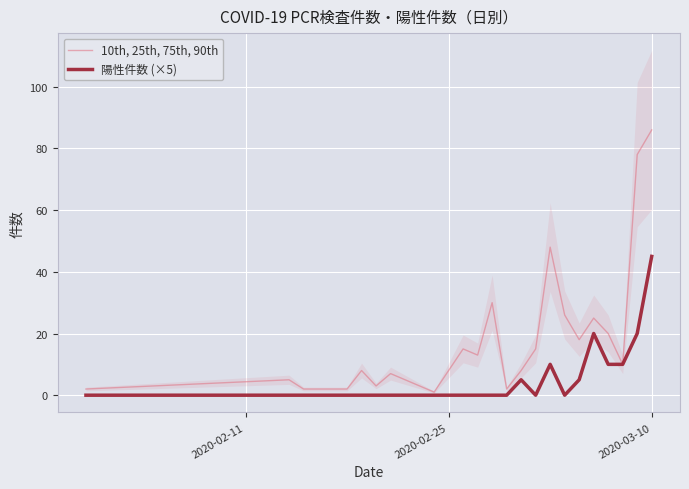

True or false: 陽性件数 (×5) and 10th, 25th, 75th, 90th intersect in this chart.

False